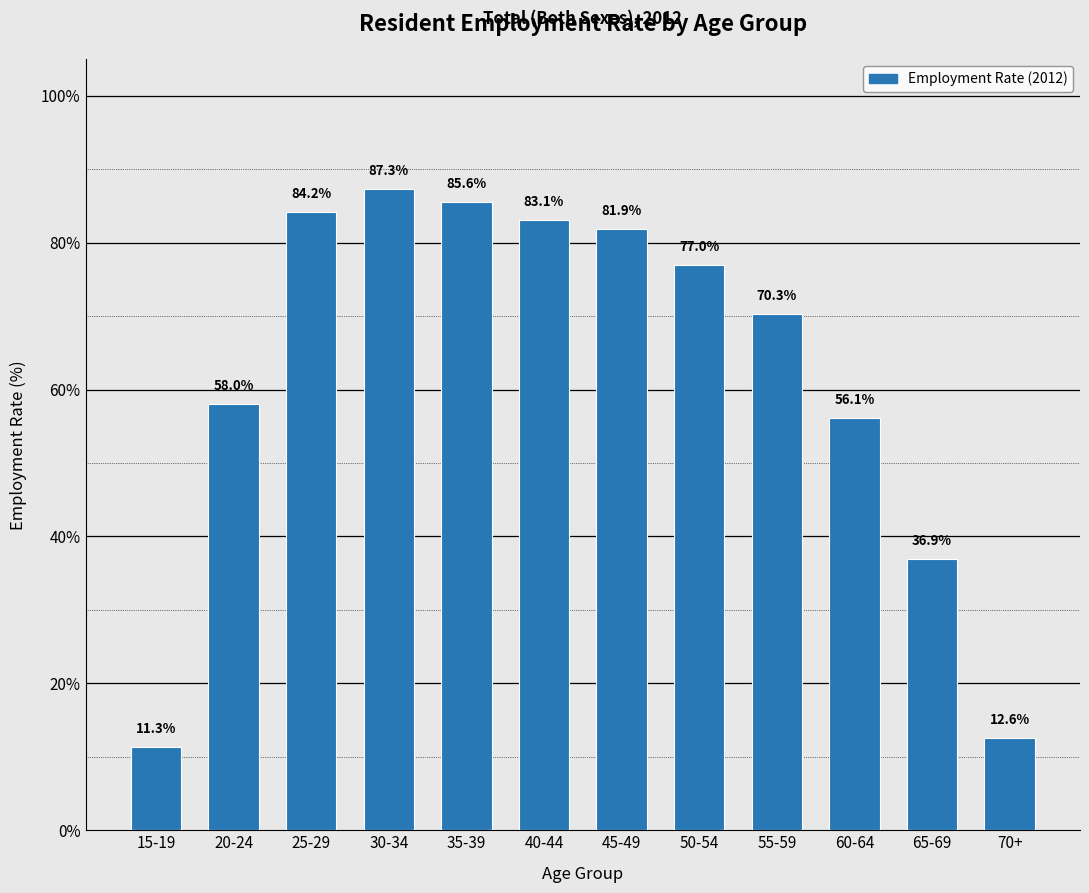

Where does the data first go above 77?

25-29